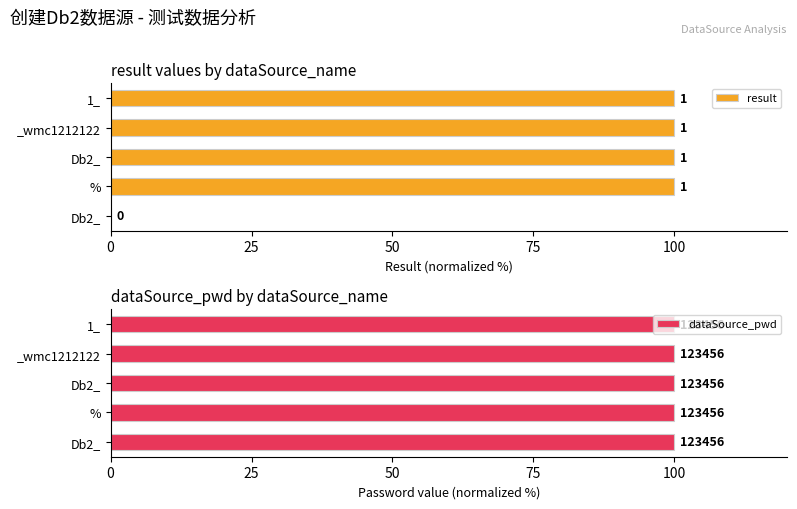

How many groups of bars are there?

5